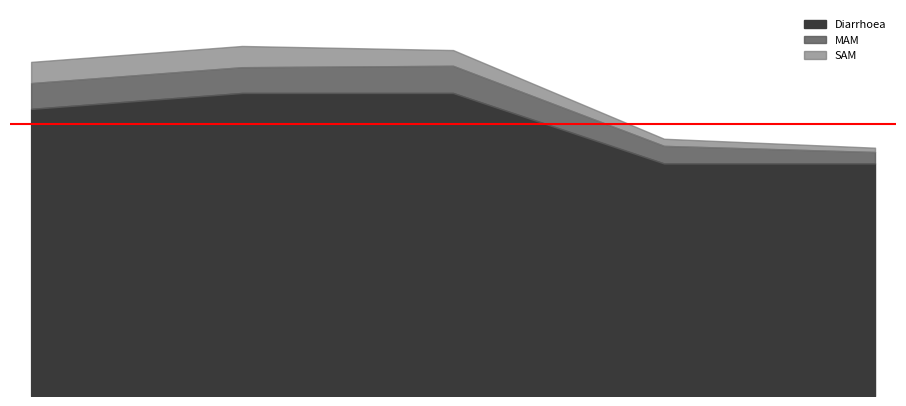

Which series has the largest range (max minus min)?

Diarrhoea